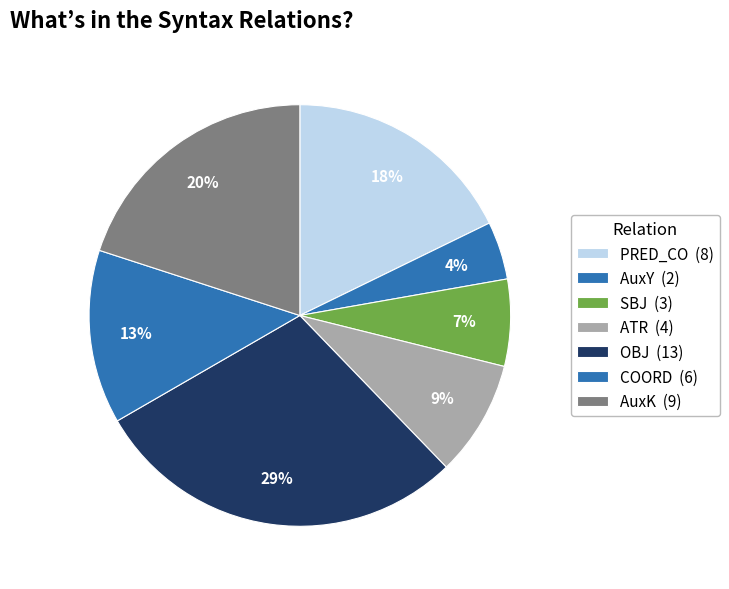

How many slices are in this pie chart?

7